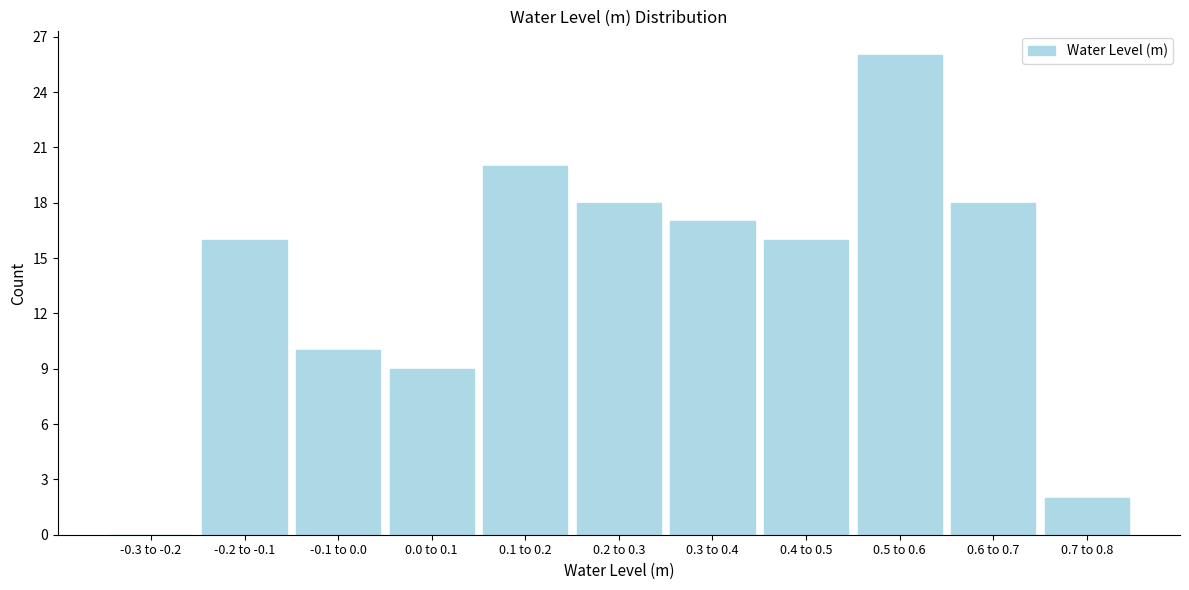

Reading left to right, transcribe all the data shown in this chart.

-0.3 to -0.2=0	-0.2 to -0.1=16	-0.1 to 0.0=10	0.0 to 0.1=9	0.1 to 0.2=20	0.2 to 0.3=18	0.3 to 0.4=17	0.4 to 0.5=16	0.5 to 0.6=26	0.6 to 0.7=18	0.7 to 0.8=2